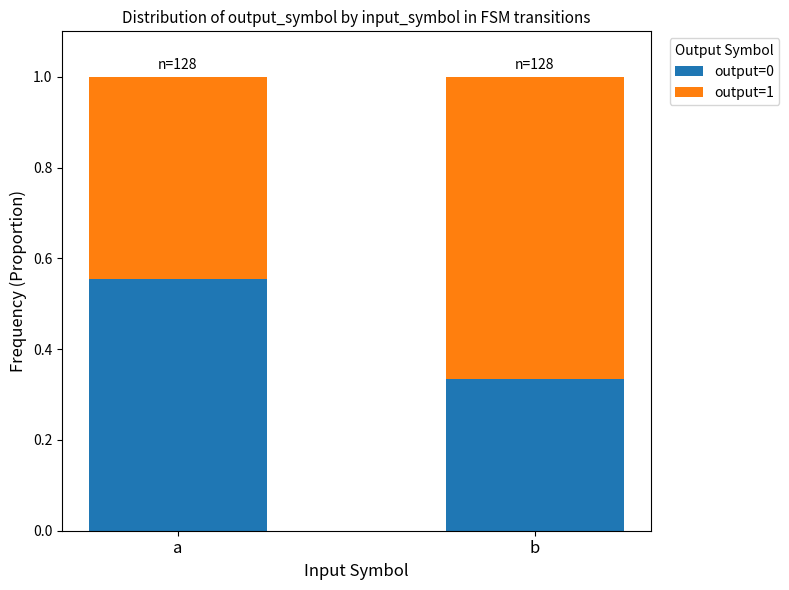

What is the total value across all series at b?

1.0